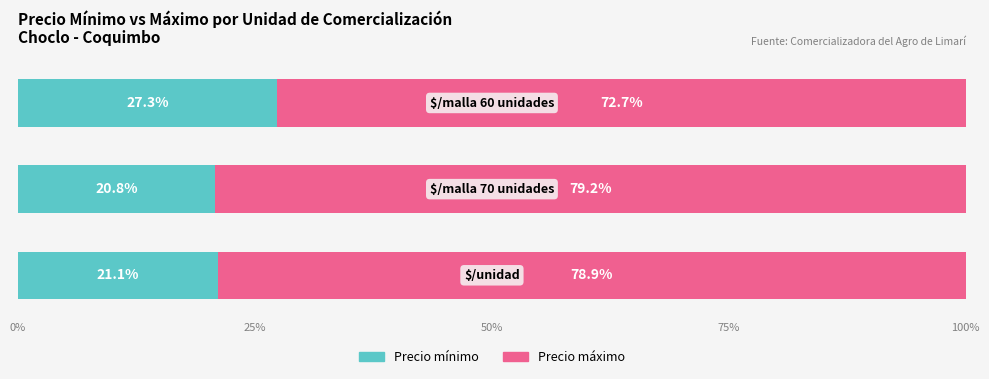

What is the highest value of the Precio mínimo series?

27.3